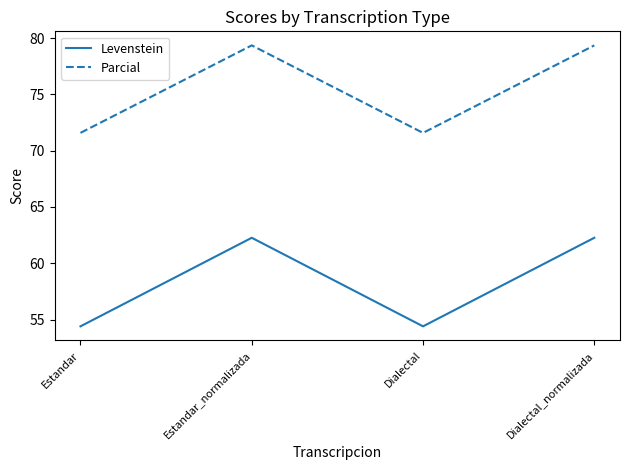

Does the chart display data point markers on the line(s)?

No